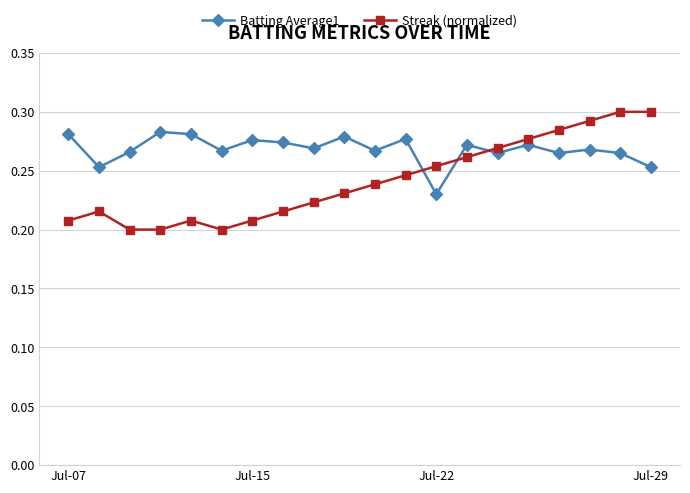

At how many categories does at least one series exceed 0?

20